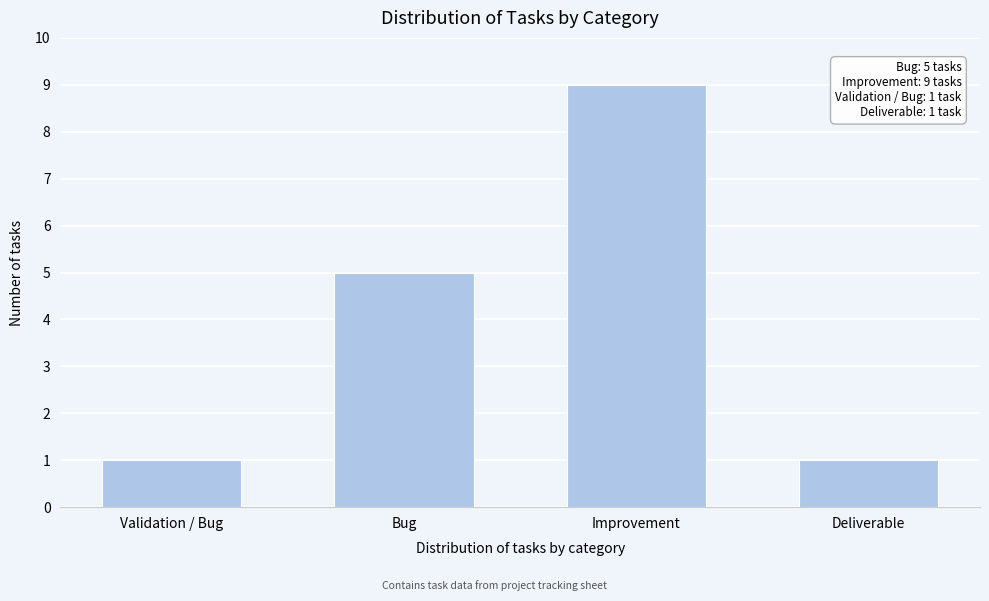

Reading left to right, extract all data points from this chart.

1	5	9	1